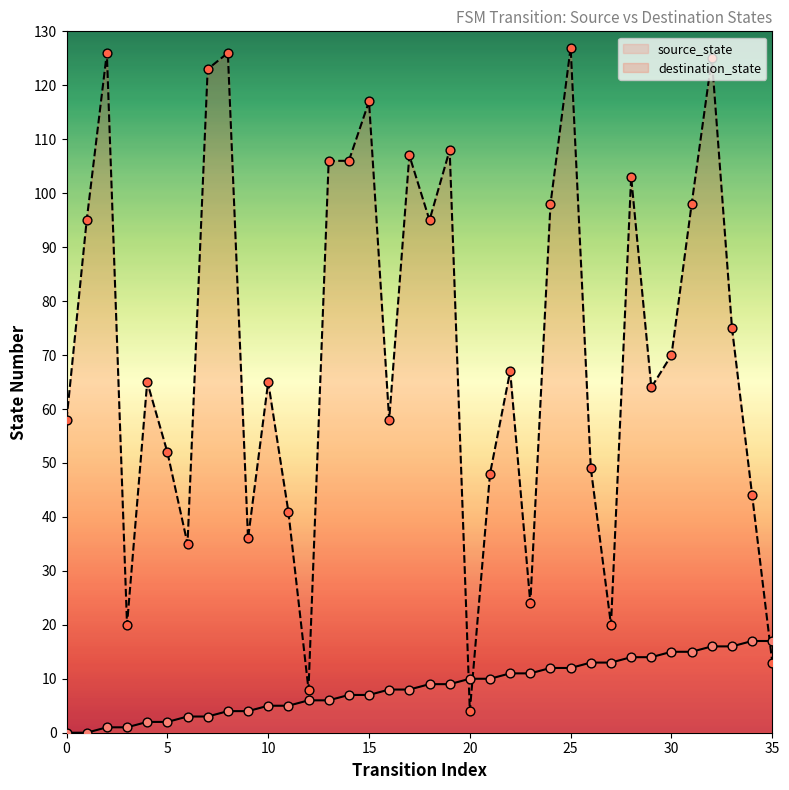

Which series contains the lowest Y value?

source_state